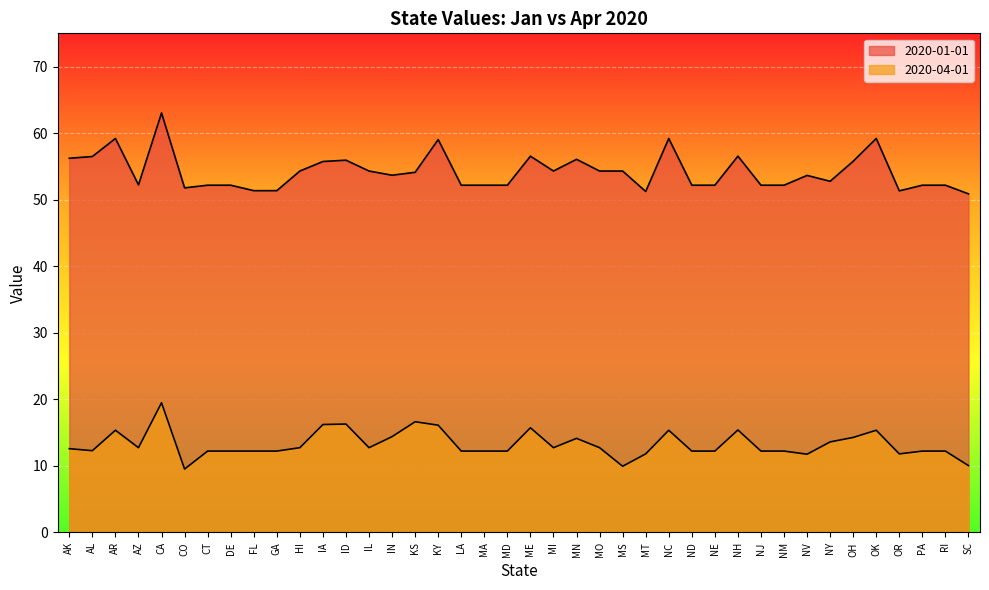

The value of 2020-01-01 at AZ is 52.2. True or false?

True